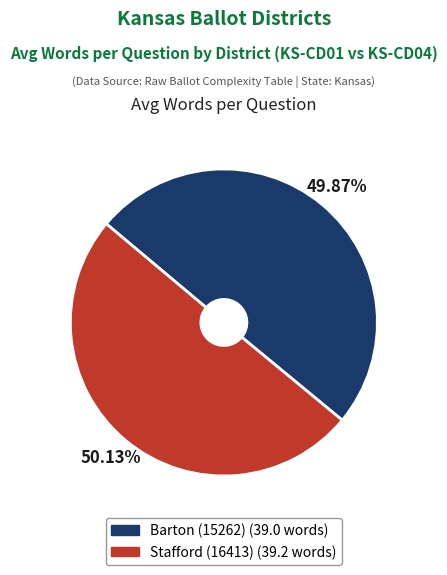

How many segments does this pie chart have?

2